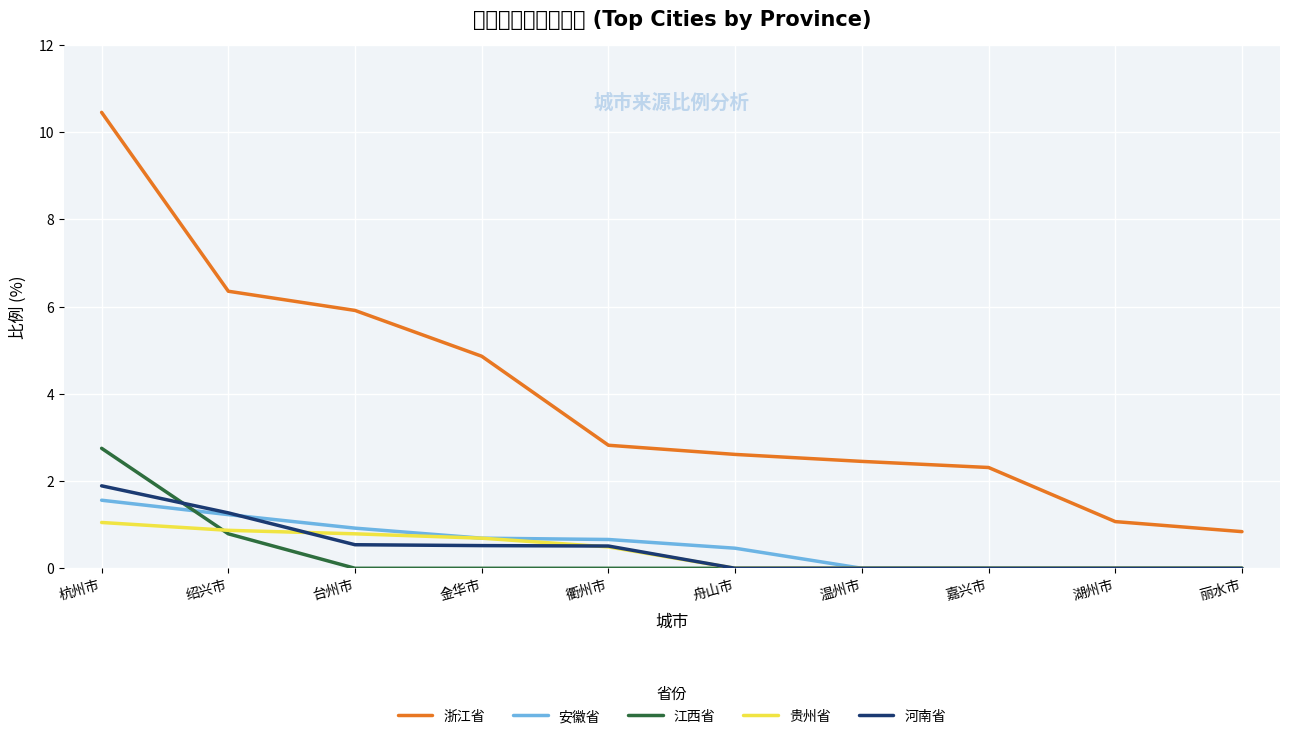

How many intersections are there between 安徽省 and 江西省?

1